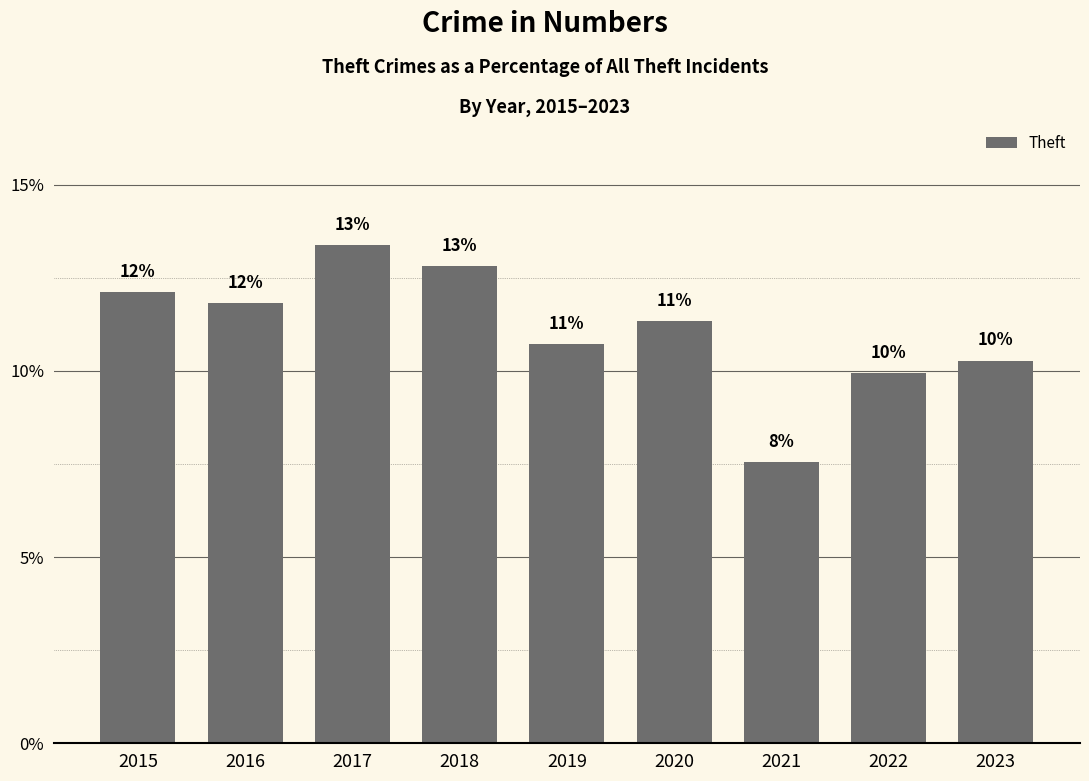

Reading right to left, transcribe all the data shown in this chart.

10.3	10.0	7.6	11.3	10.7	12.8	13.4	11.8	12.1